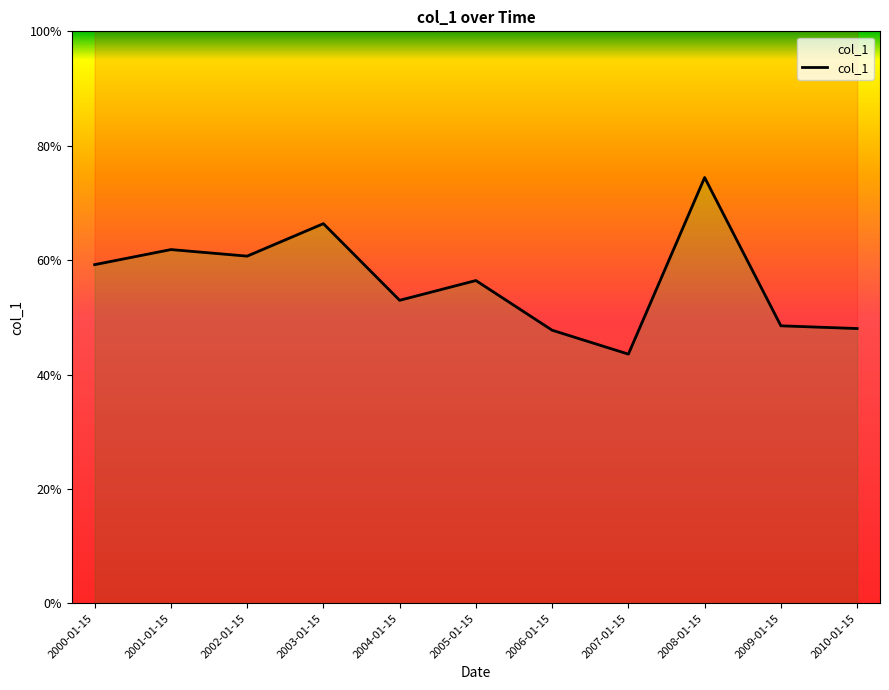

Where is the data nearest to the value 0?

2007-01-15